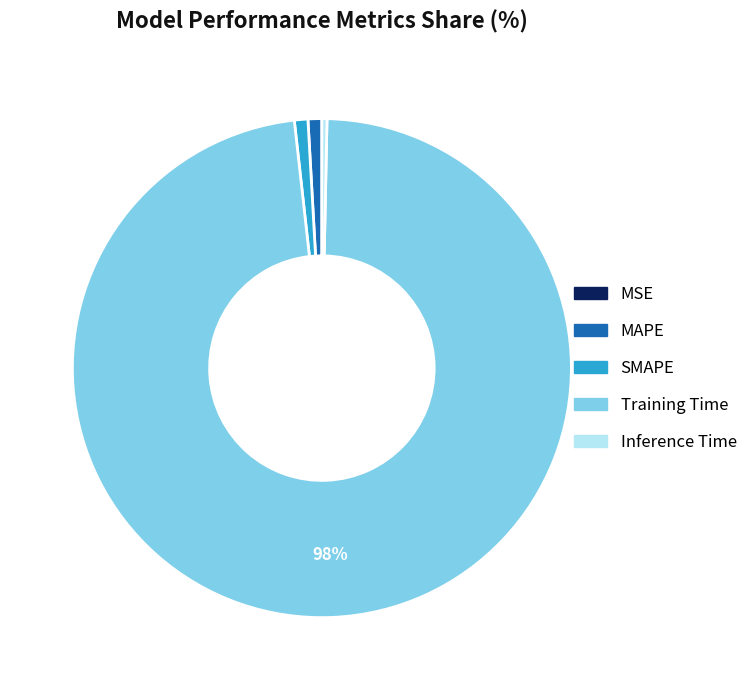

Which slice is the largest?

Training Time